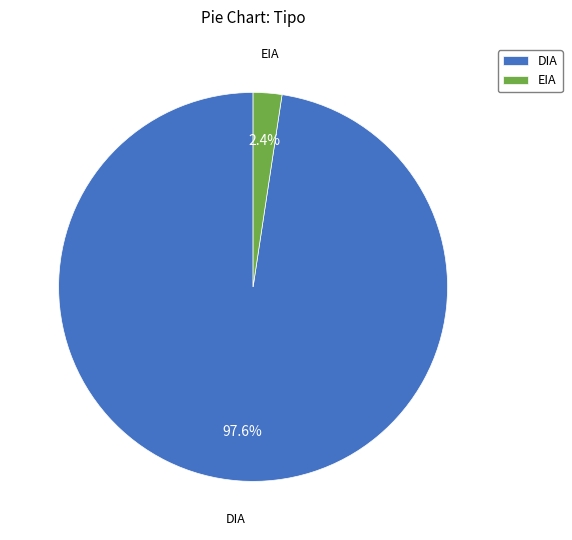

Which category has the smallest portion of the pie?

EIA